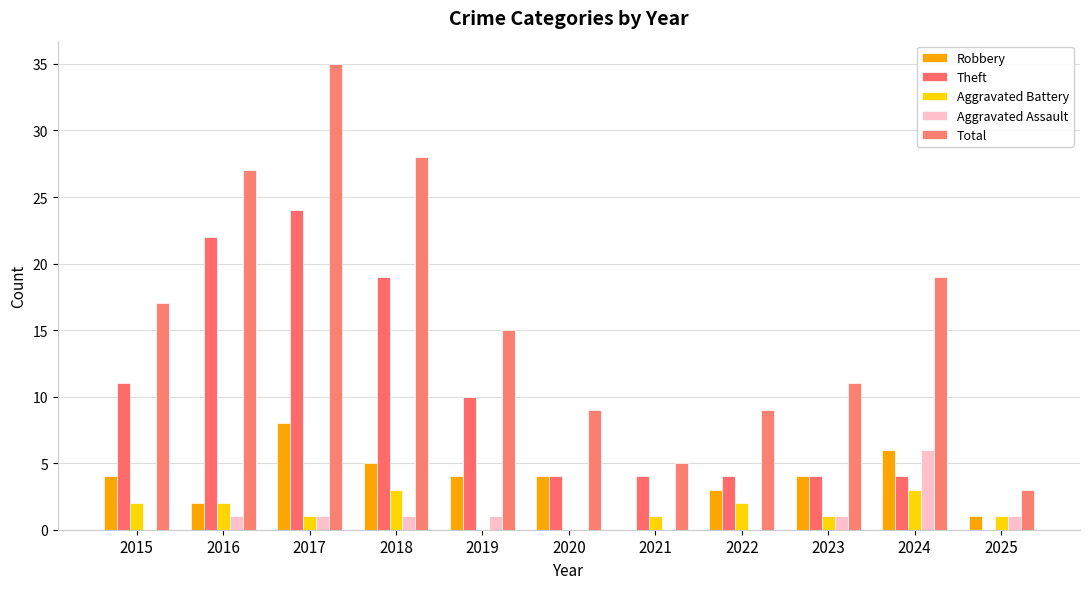

What is the highest value of the Aggravated Assault series?

6